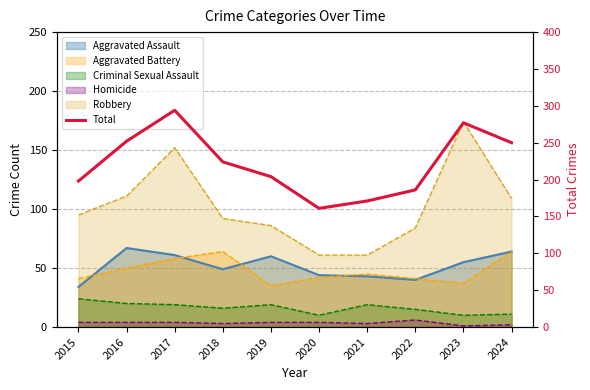

Reading left to right, what are all the values shown in this chart?

2015=198	2016=252	2017=294	2018=224	2019=204	2020=161	2021=171	2022=186	2023=277	2024=250